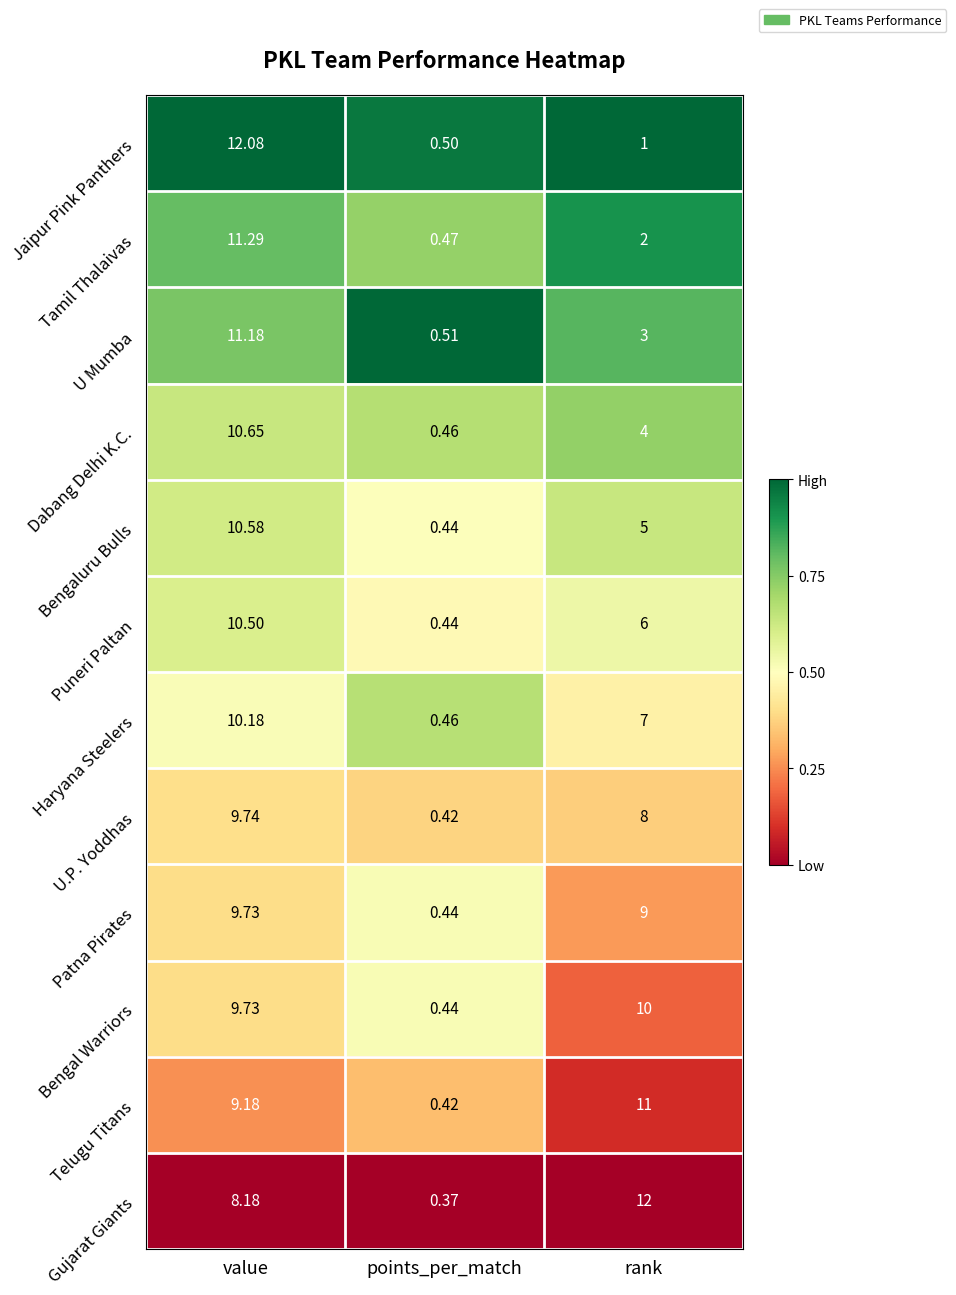

At which label does Haryana Steelers reach its peak?

value